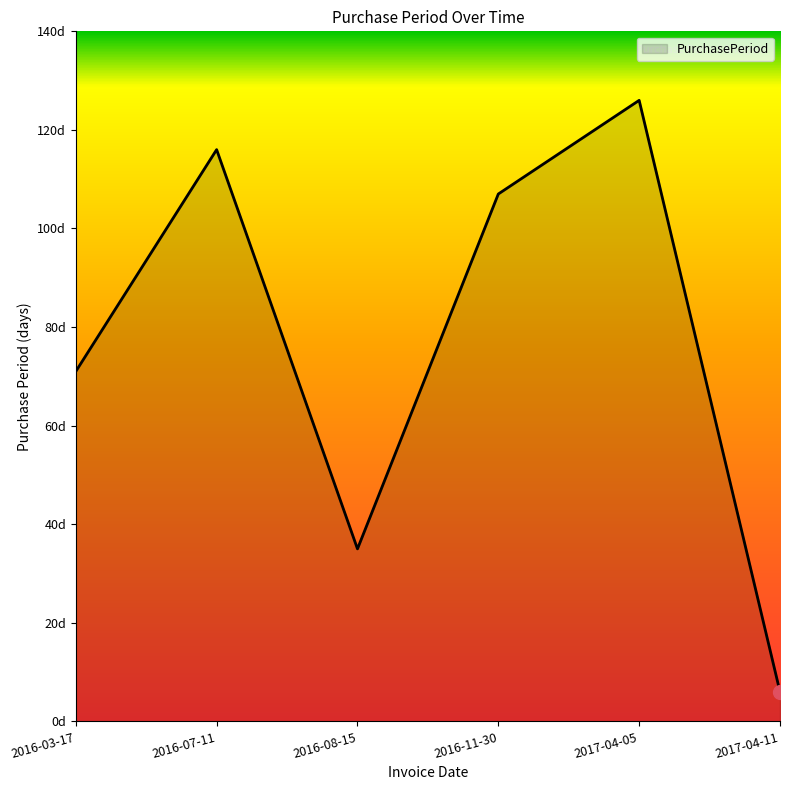

Where does the data first go above 107?

2016-07-11